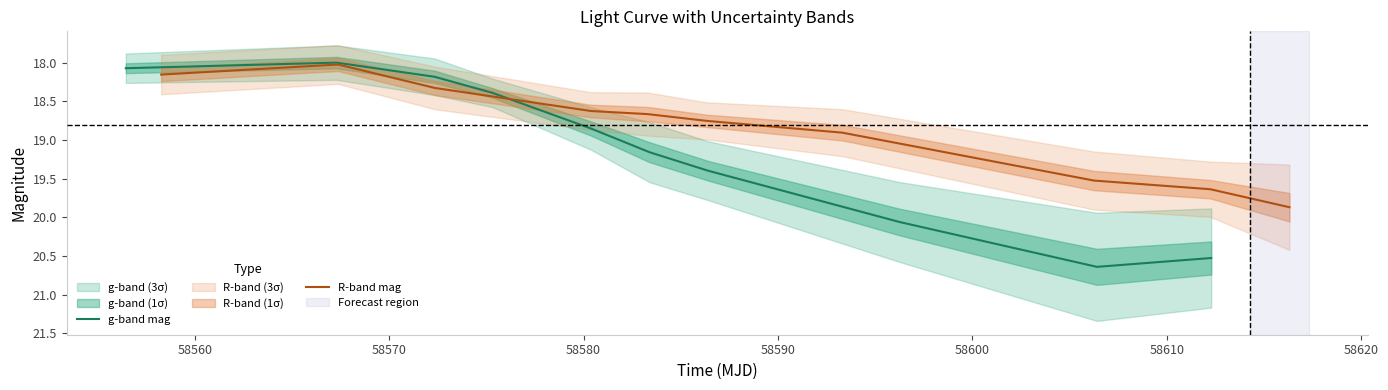

Reading left to right, extract all data points from this chart.

g-band mag: 18.1	18.0	18.2	18.4	18.9	19.2	19.4	20.1	20.6	20.5
R-band mag: 18.2	18.0	18.3	18.6	18.7	18.8	18.9	19.5	19.6	19.9